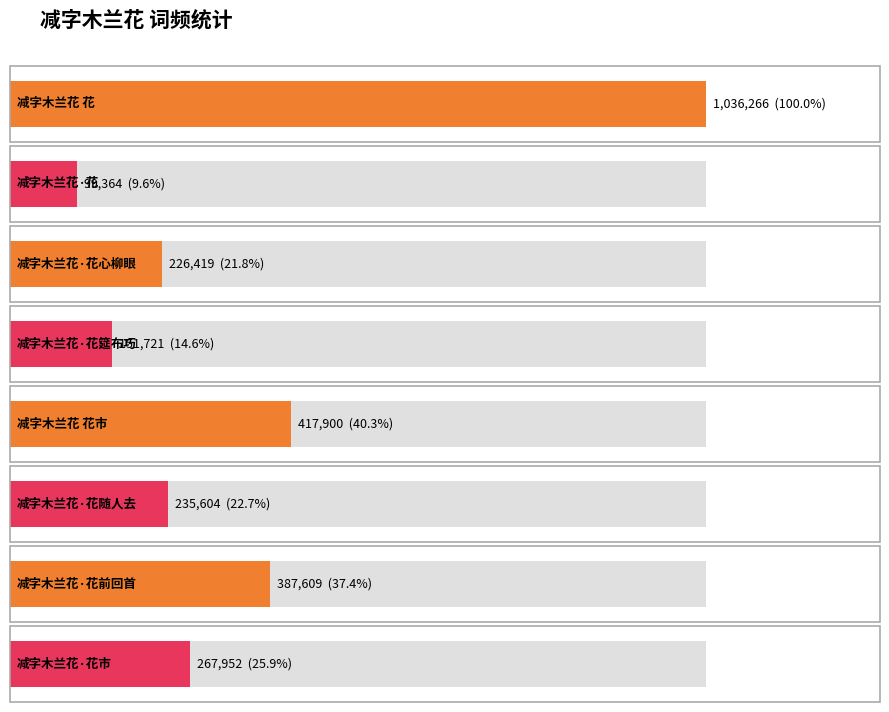

What is the sum of the values at 减字木兰花·花市 and 减字木兰花·花筵布巧?

419673